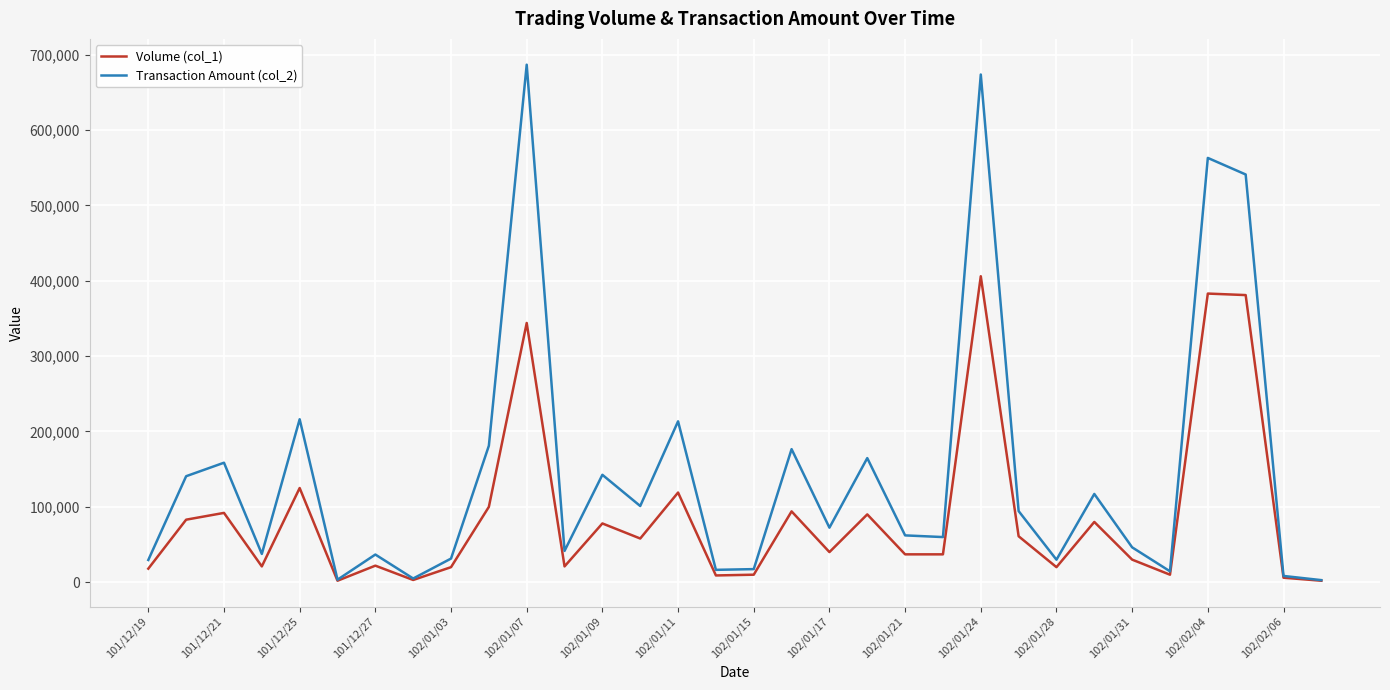

Which series has the largest total across all categories?

Transaction Amount (col_2)